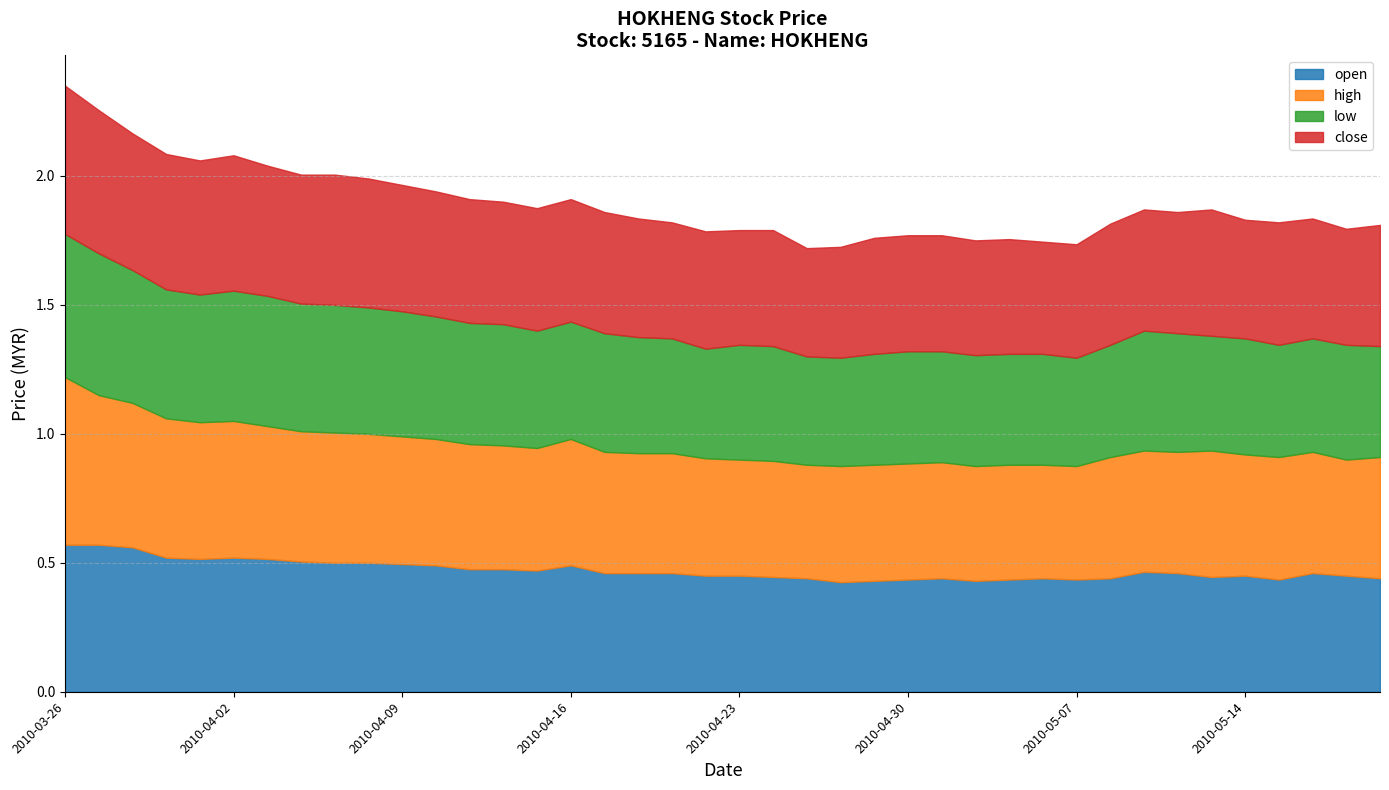

The high series shows 0.5 at 2010-04-22. True or false?

True